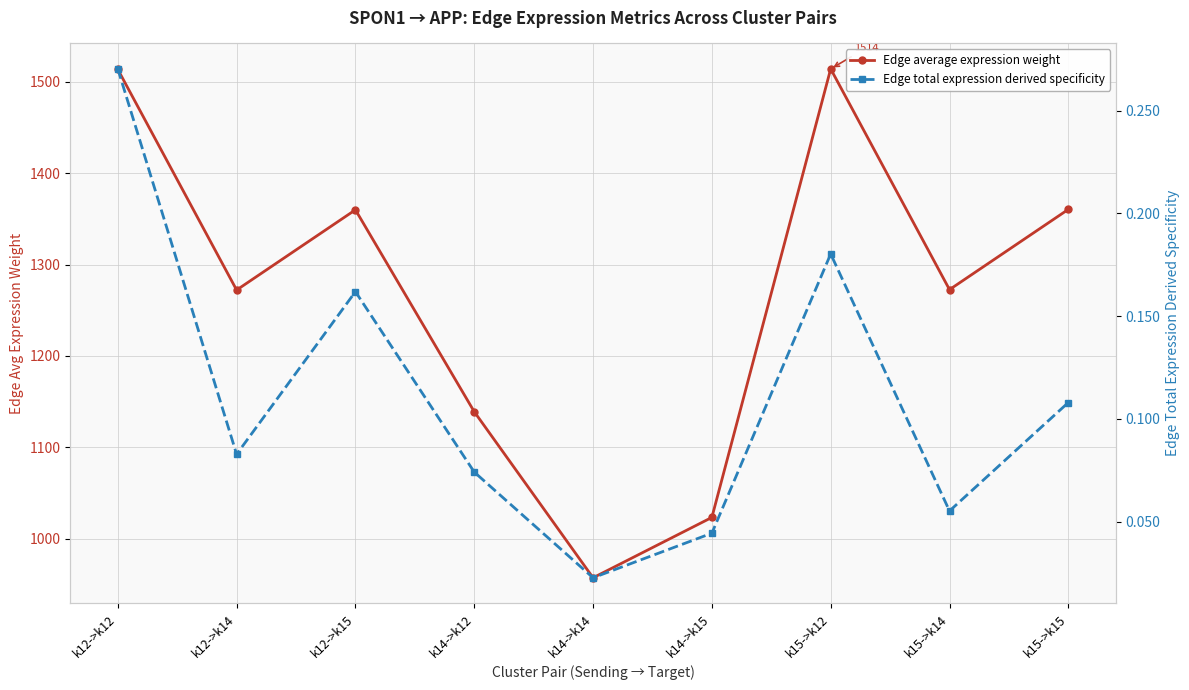

What position from the right is k12->k12?

9